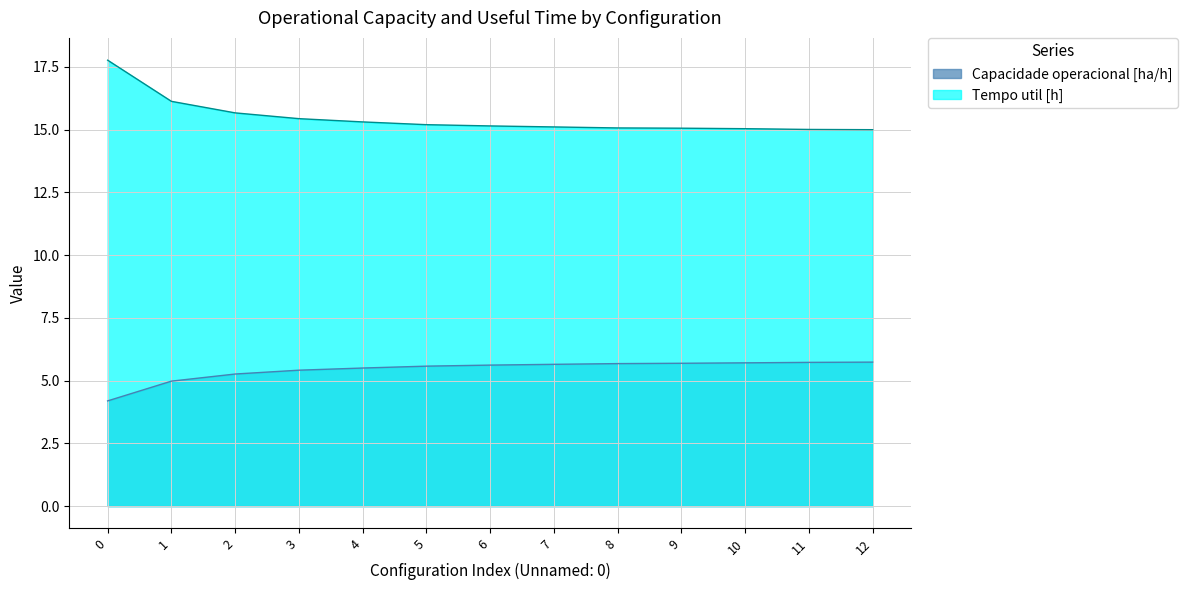

What is the difference between the maximum and second lowest values in the Capacidade operacional [ha/h] series?

0.8